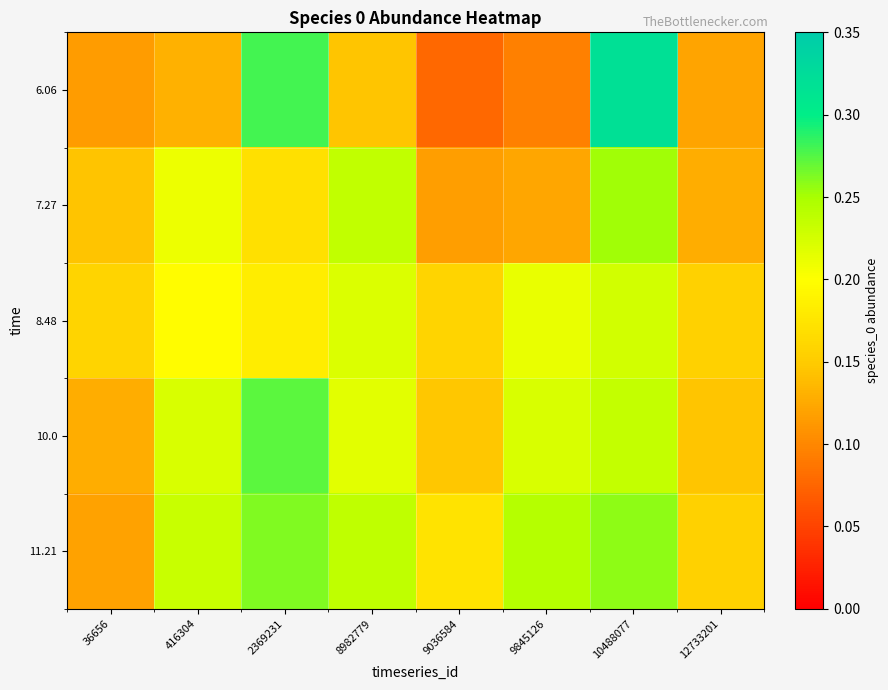

What is the smallest value displayed?

0.1